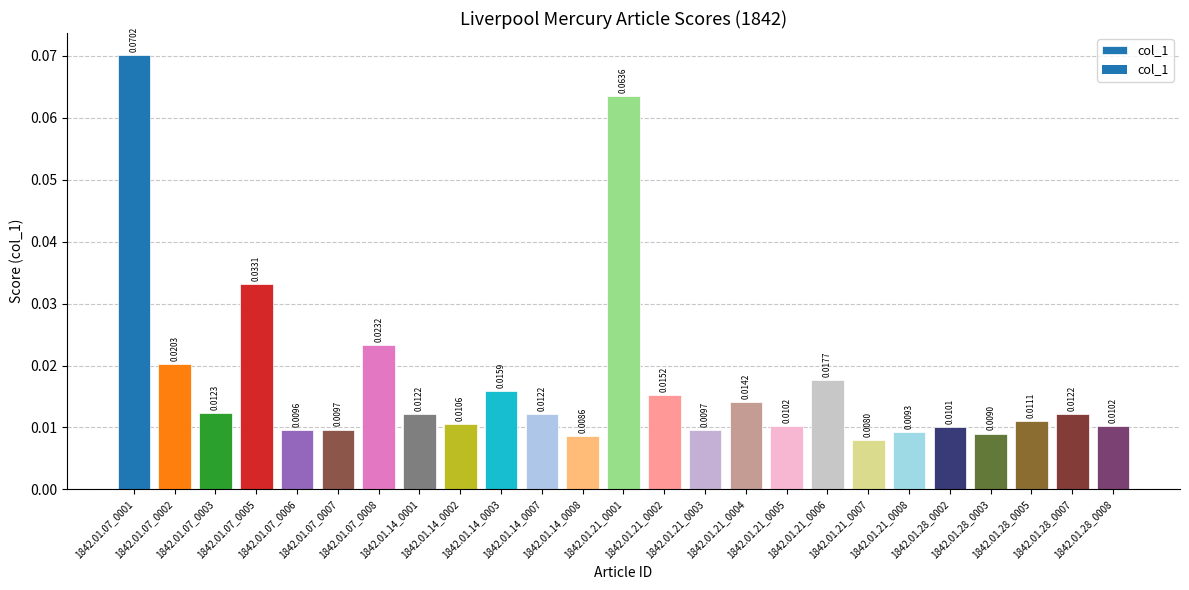

Are the bars horizontal?

No